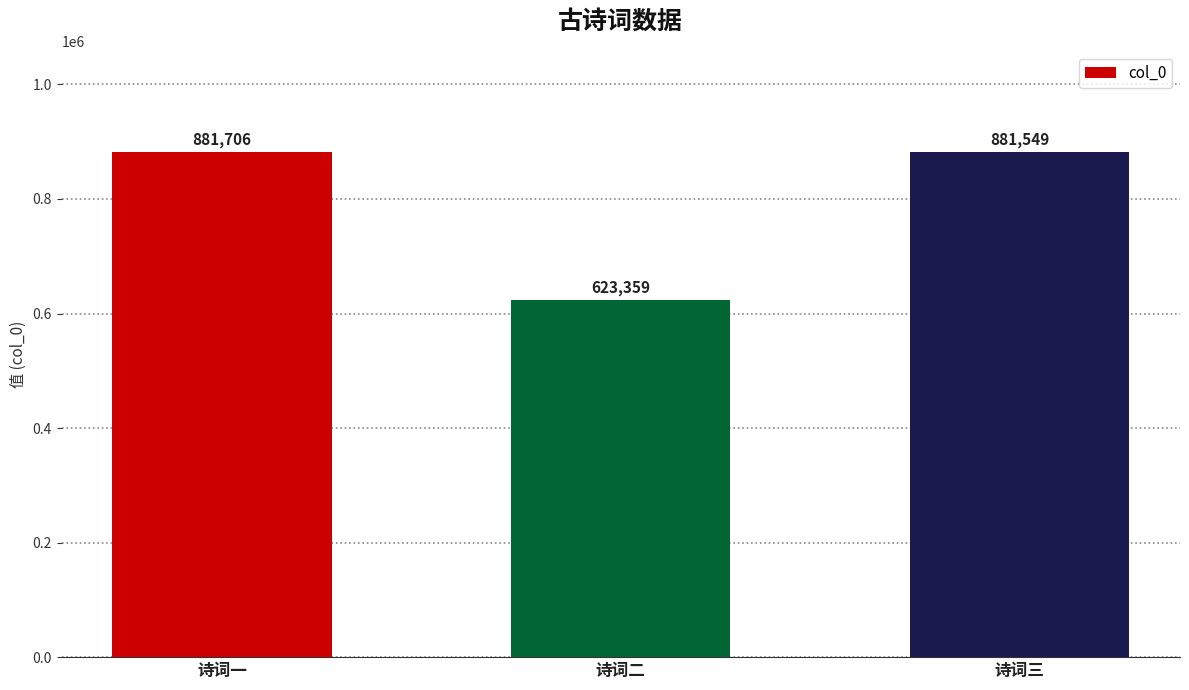

The chart shows a value of 457591 at 诗词三. True or false?

False